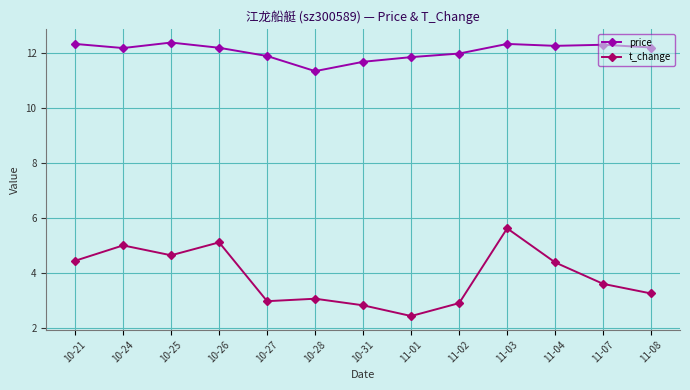

Which series has the largest total across all categories?

price